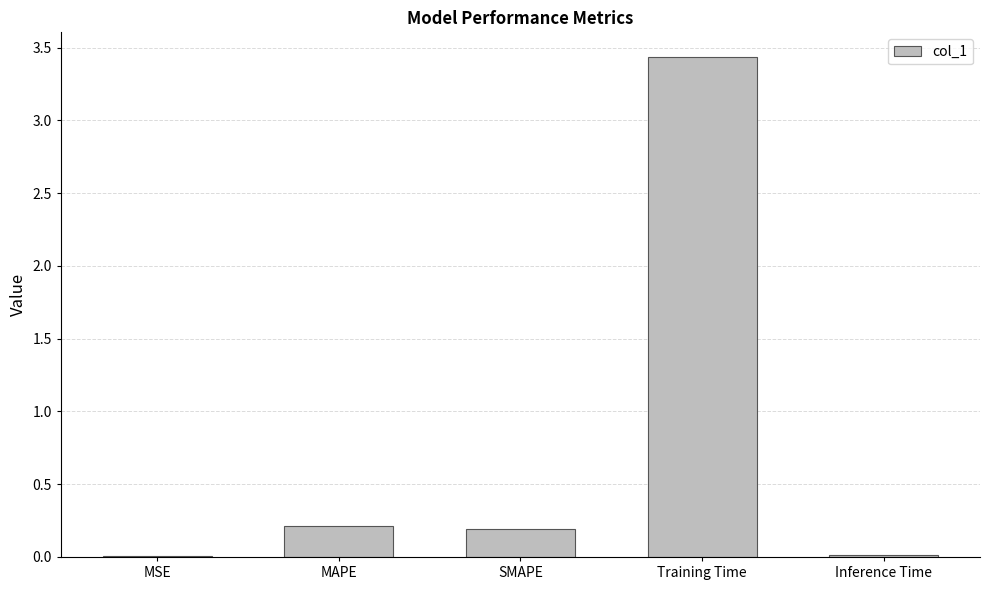

What is the change in value from MAPE to Training Time?

+3.2